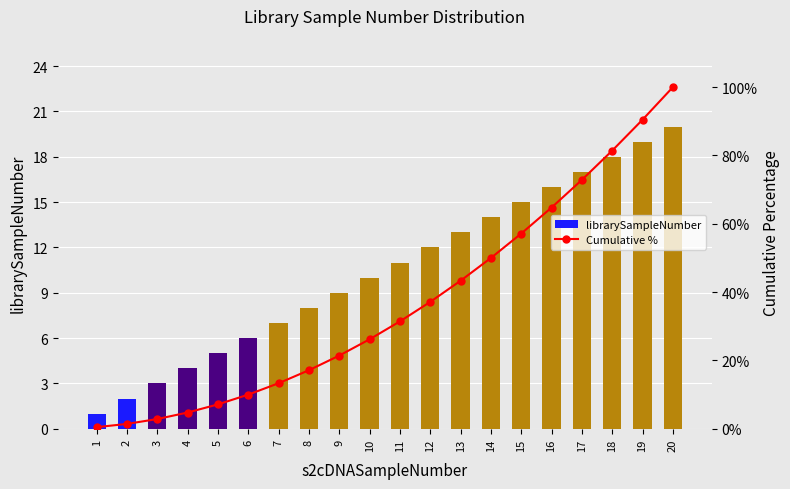

What is the minimum value for librarySampleNumber?

1